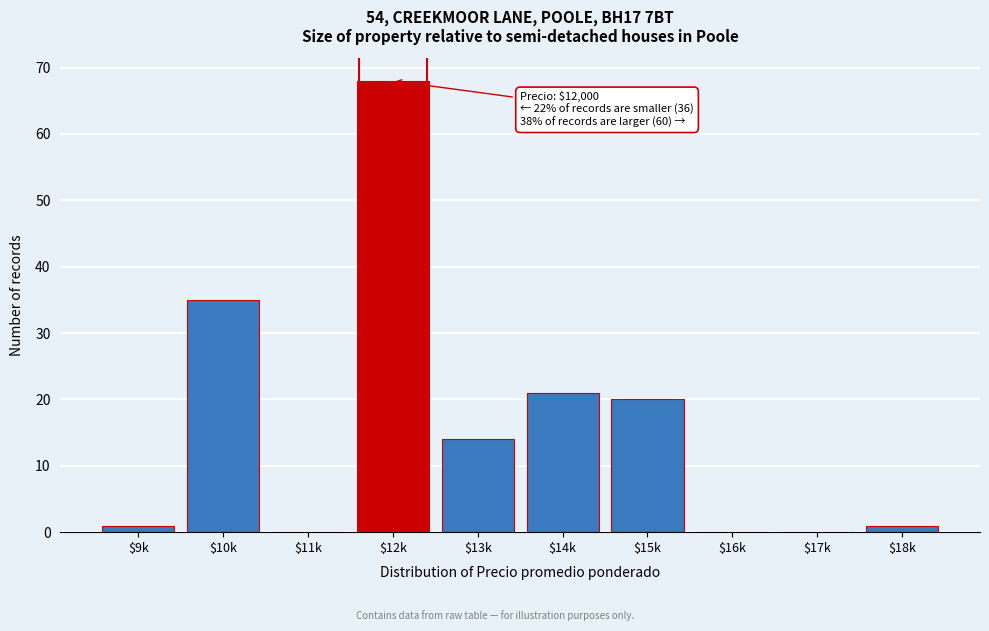

What is the greatest value displayed?

68